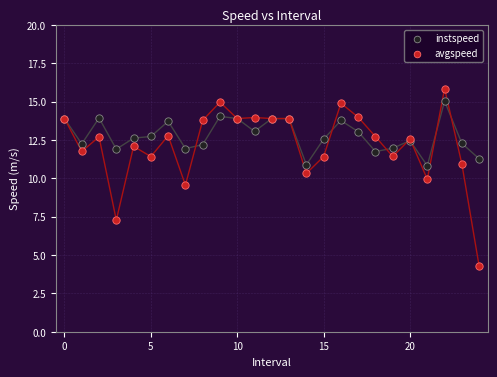

Which series has the largest Y range (max minus min)?

avgspeed